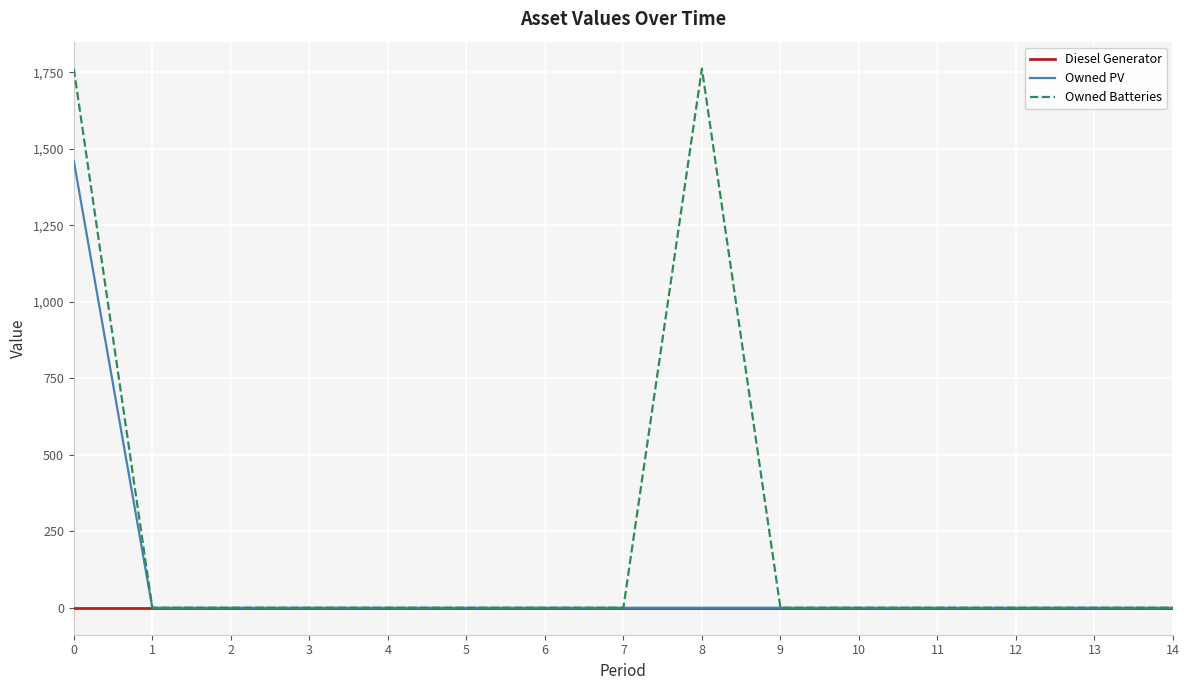

What is the highest value of the Owned Batteries series?

1762